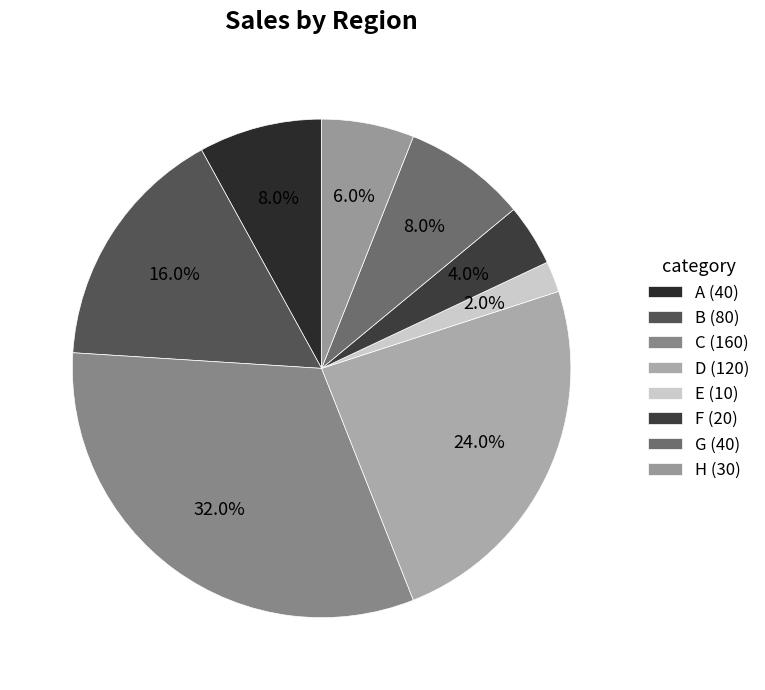

Combined, do B and F account for over 50%?

No